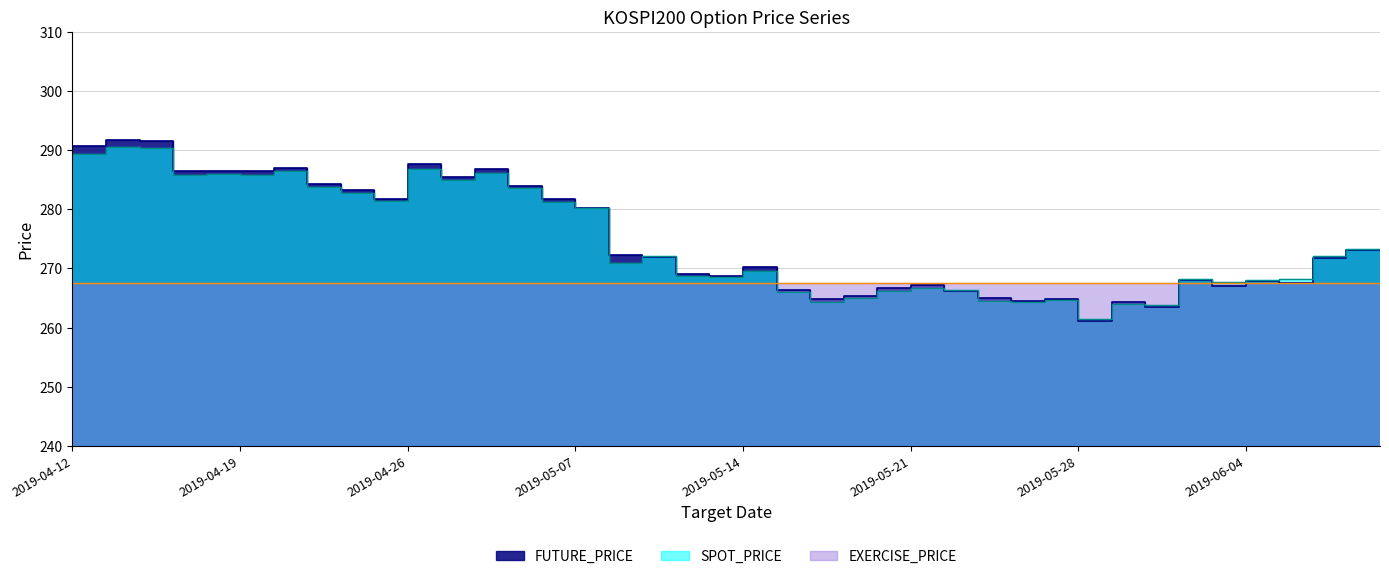

Which series has the widest spread of values?

FUTURE_PRICE